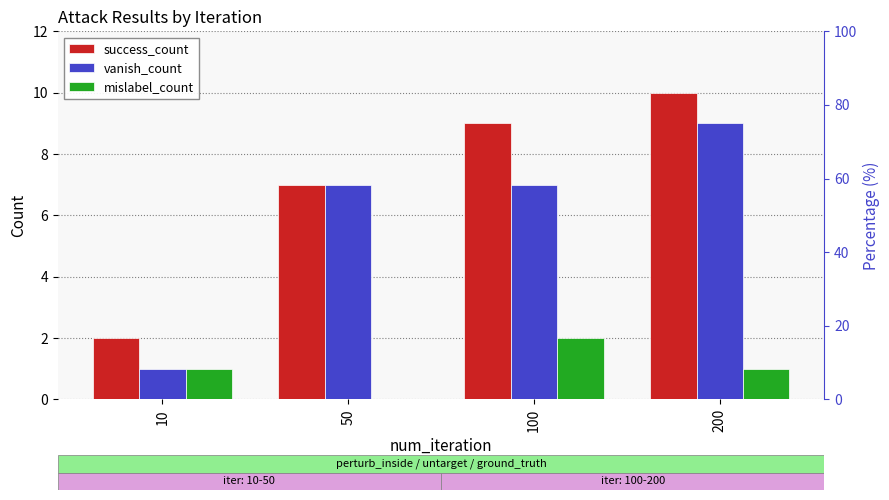

Between 100 and 200, which series saw the biggest shift?

vanish_count